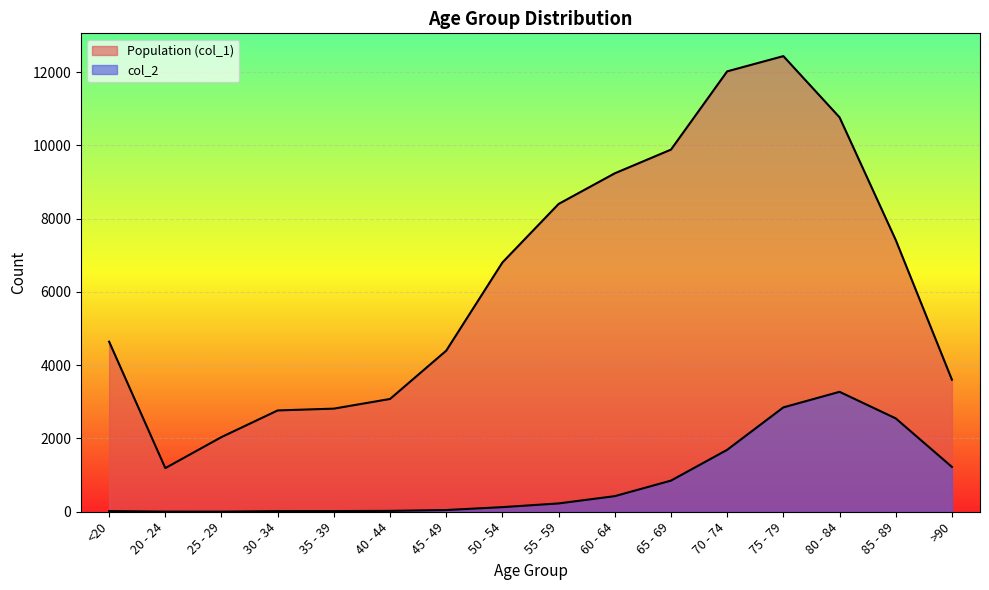

List the series in order of their overall mean, highest first.

Population (col_1), col_2